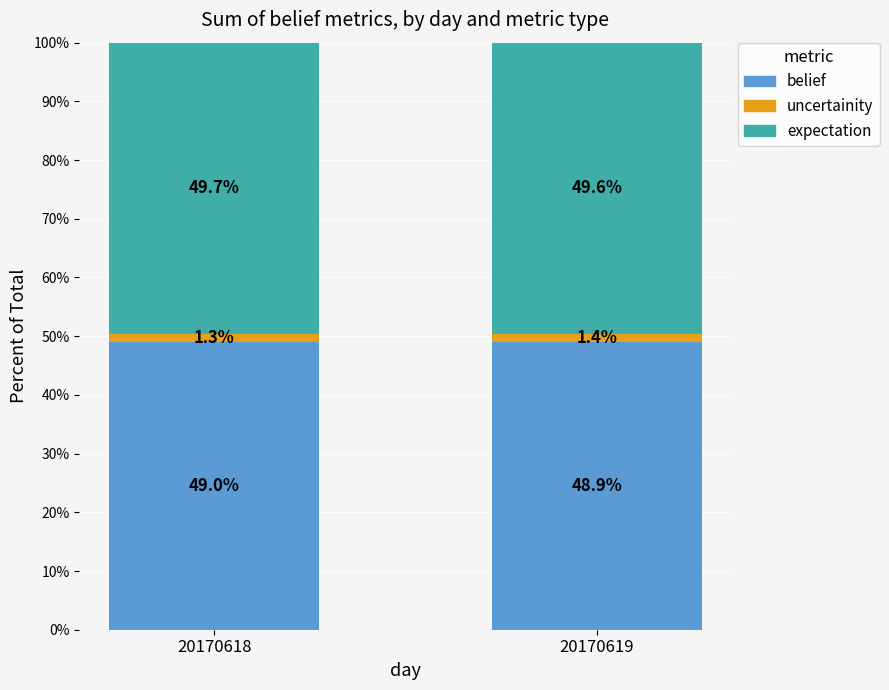

Does the chart contain stacked bars?

Yes